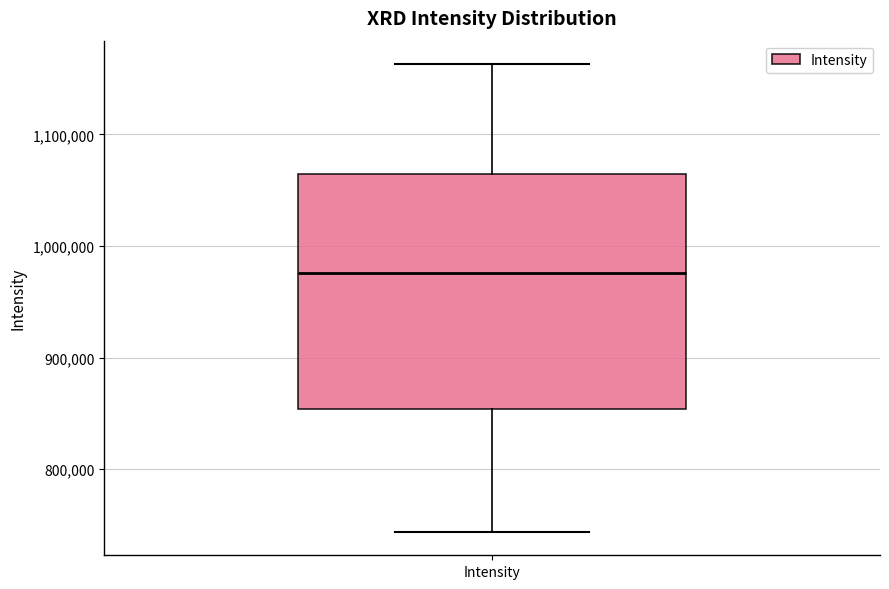

Transcribe this box plot: give where the median line is, the range the box spans, and where the two whiskers end, as read against the y-axis. The values are not printed on the chart, so give them approximately, as read against the axis.

median 980000, box 850000 to 1060000, whiskers 740000 to 1160000